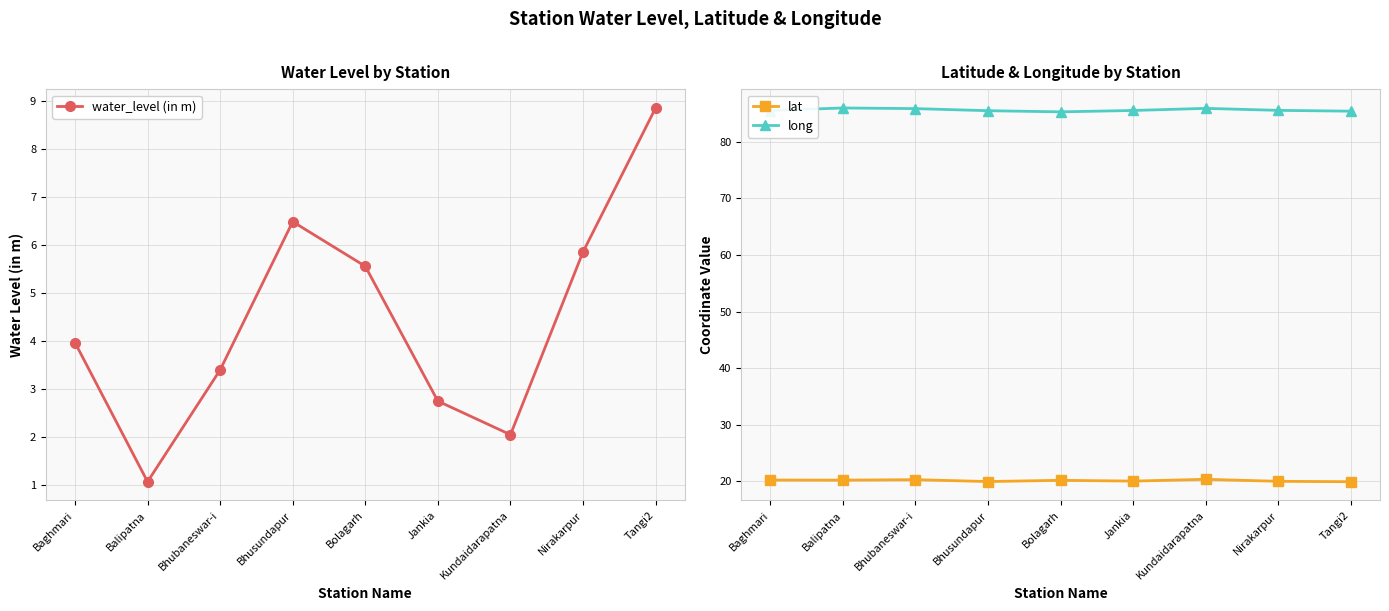

Is it true that long equals 85.4 at Tangi2?

True